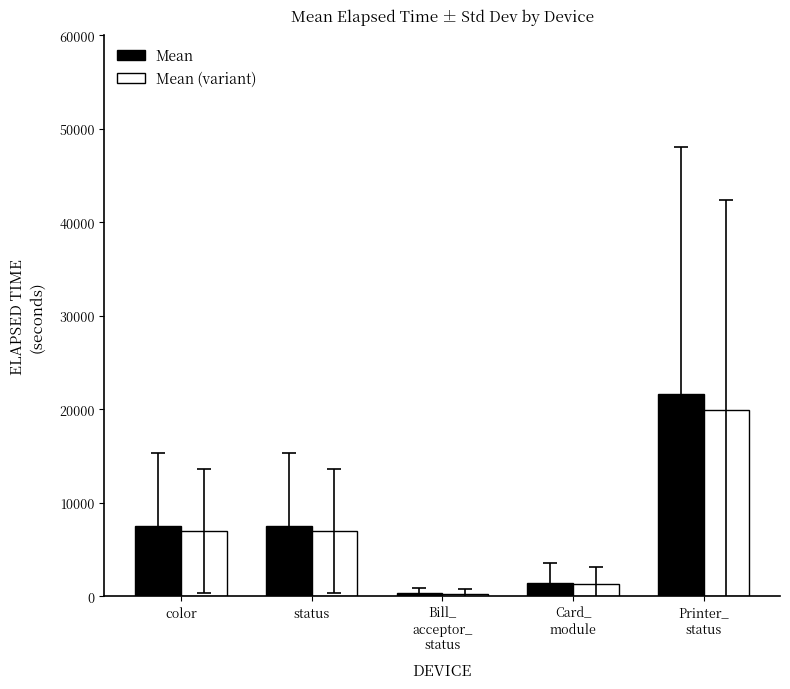

Which series has the largest range (max minus min)?

Mean